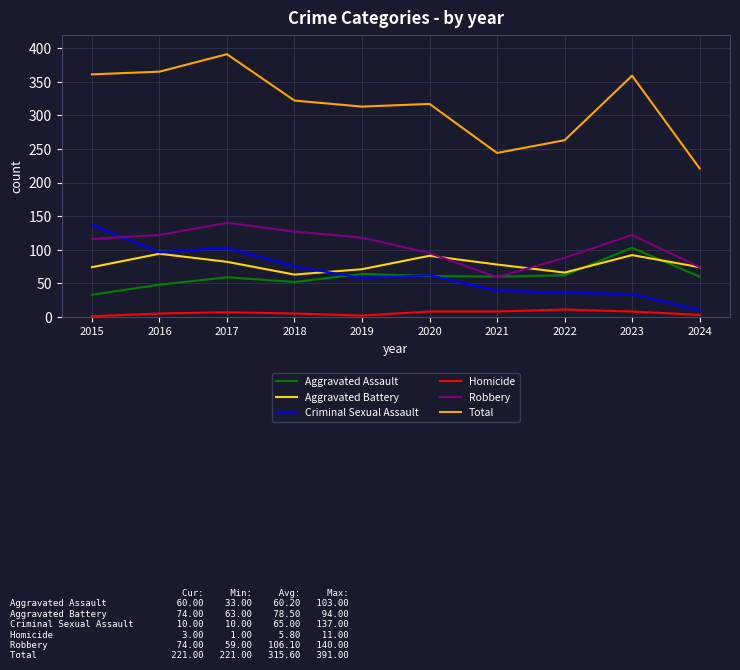

What is the difference between the highest and lowest values at 2022?

252